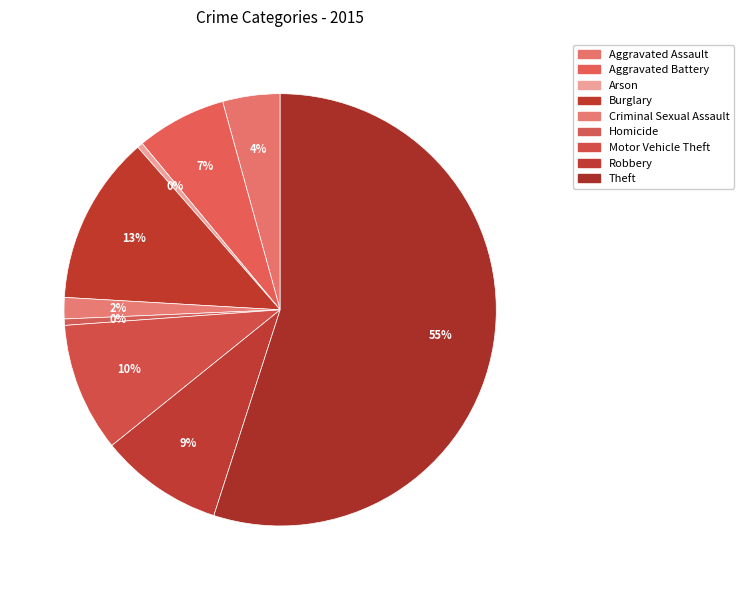

To the nearest percent, what is the average slice percentage?

11%